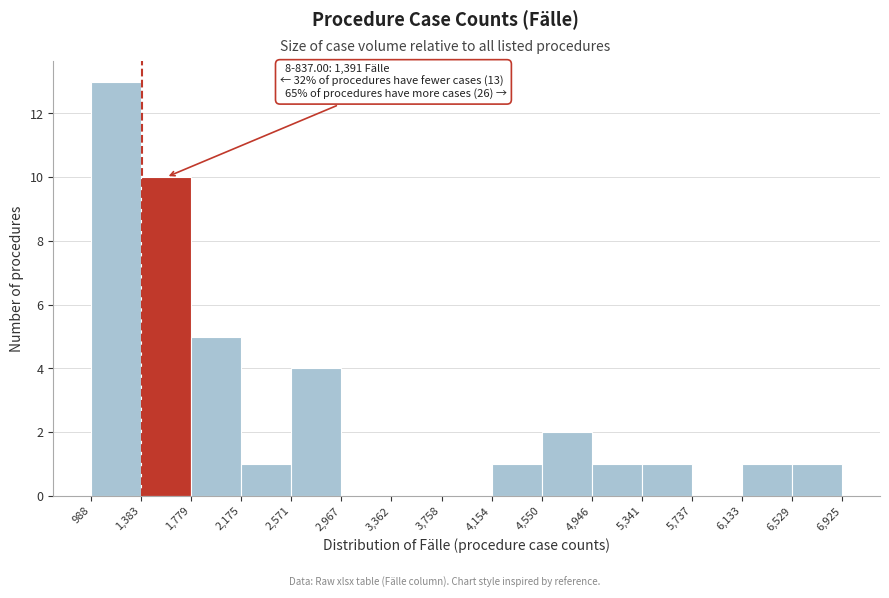

Which range on the x-axis has the tallest bar?

988 to 1,383